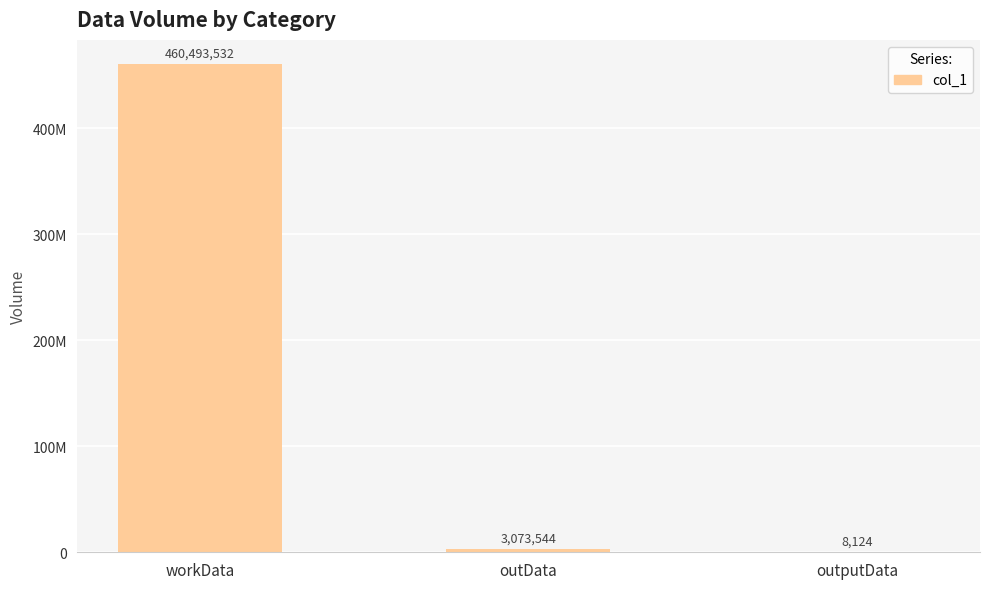

What position from the left is workData?

1